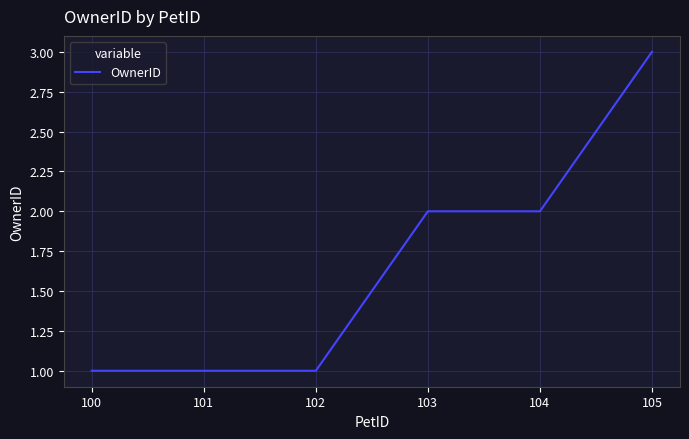

What value does the data have at 100?

1